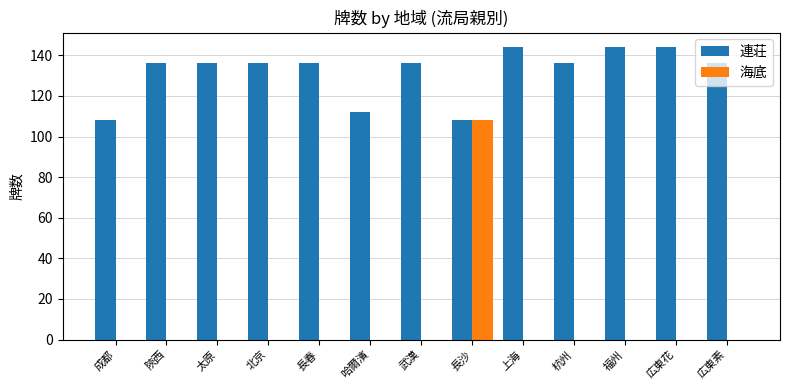

Is it true that 海底 equals 0 at 陝西?

True